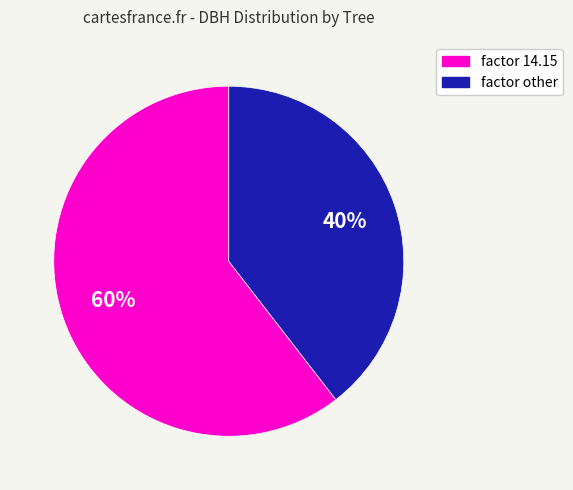

Is there any slice that represents more than half of the pie?

Yes